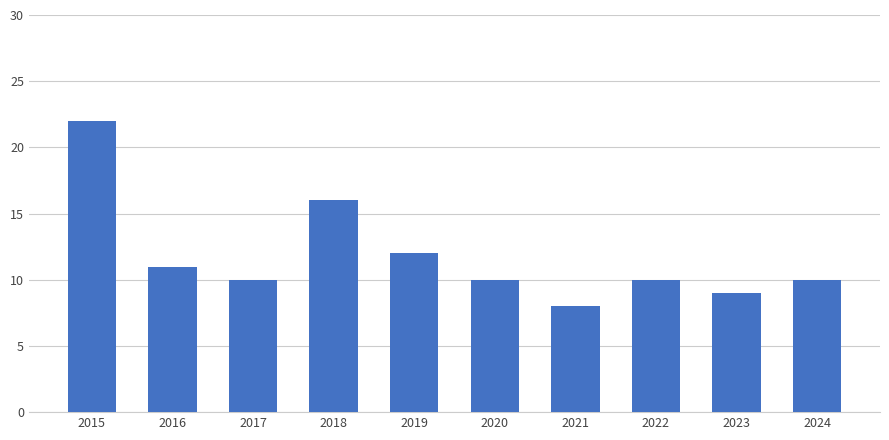

How many data points does each series have?

10